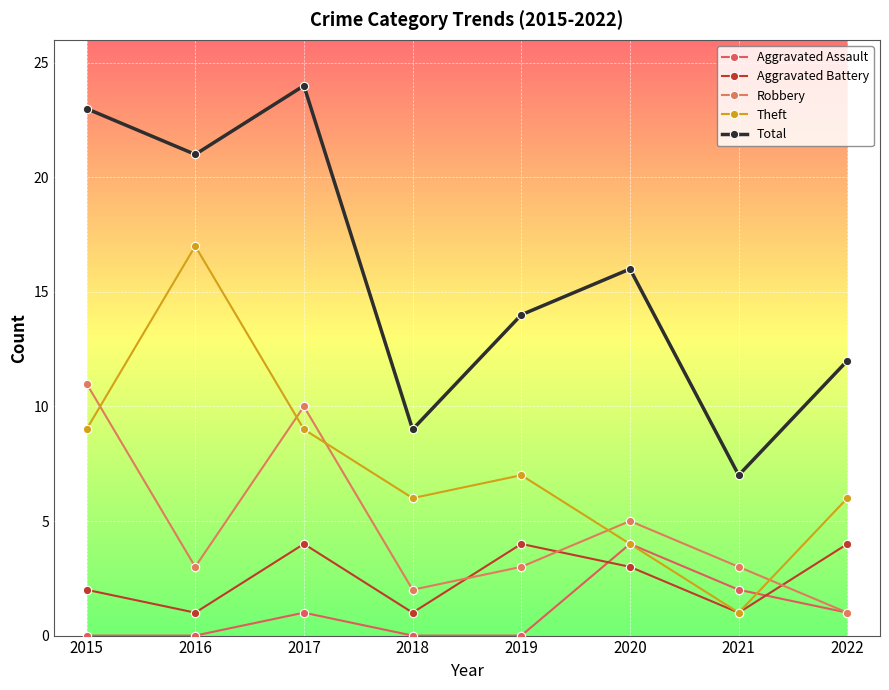

What is the sum of all Total values?

126